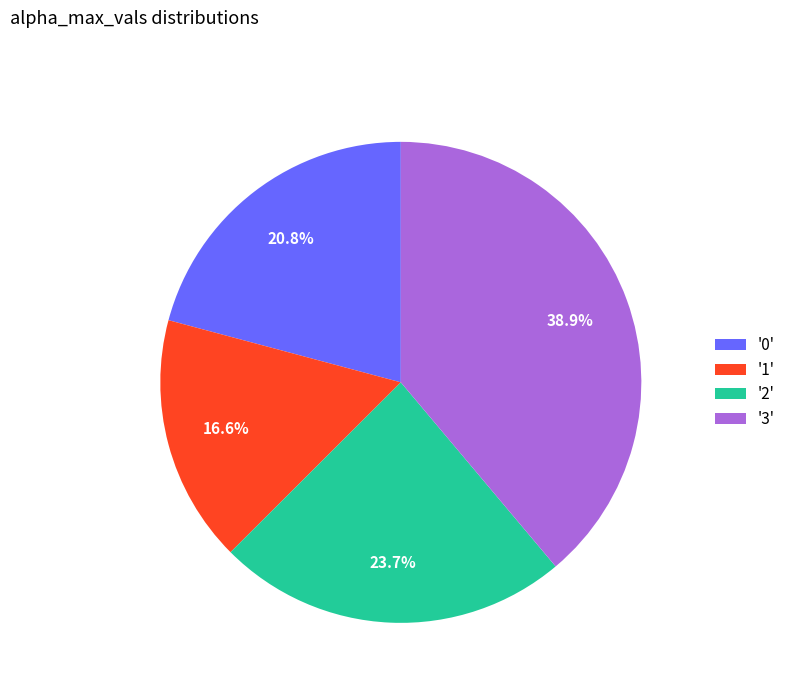

Does any single category account for the majority?

No